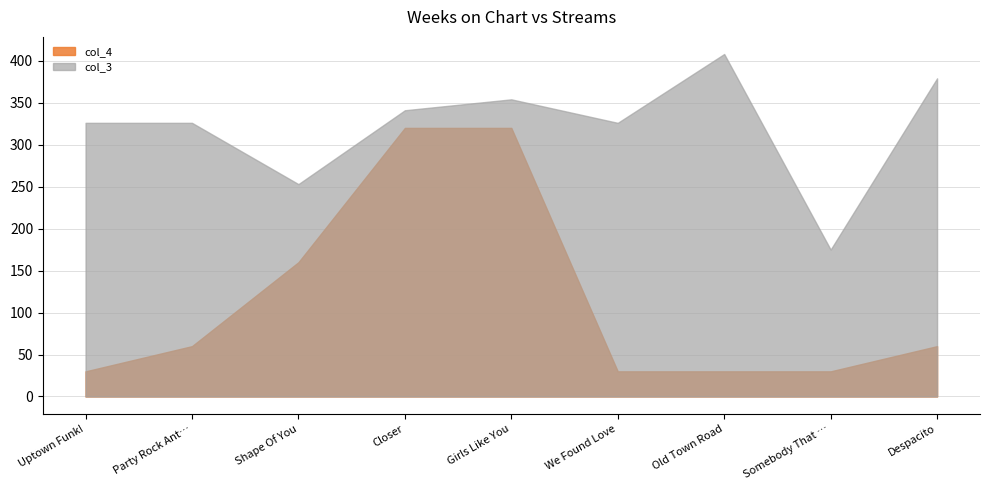

Where is col_3 nearest to the value 291?

Uptown Funk!